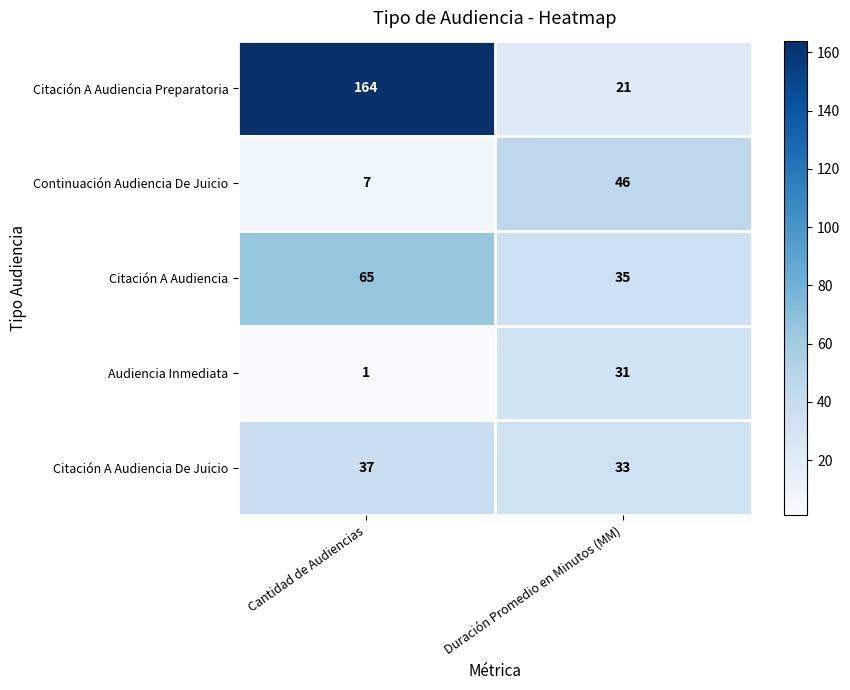

What is the difference between the maximum and minimum values in the Citación A Audiencia series?

30